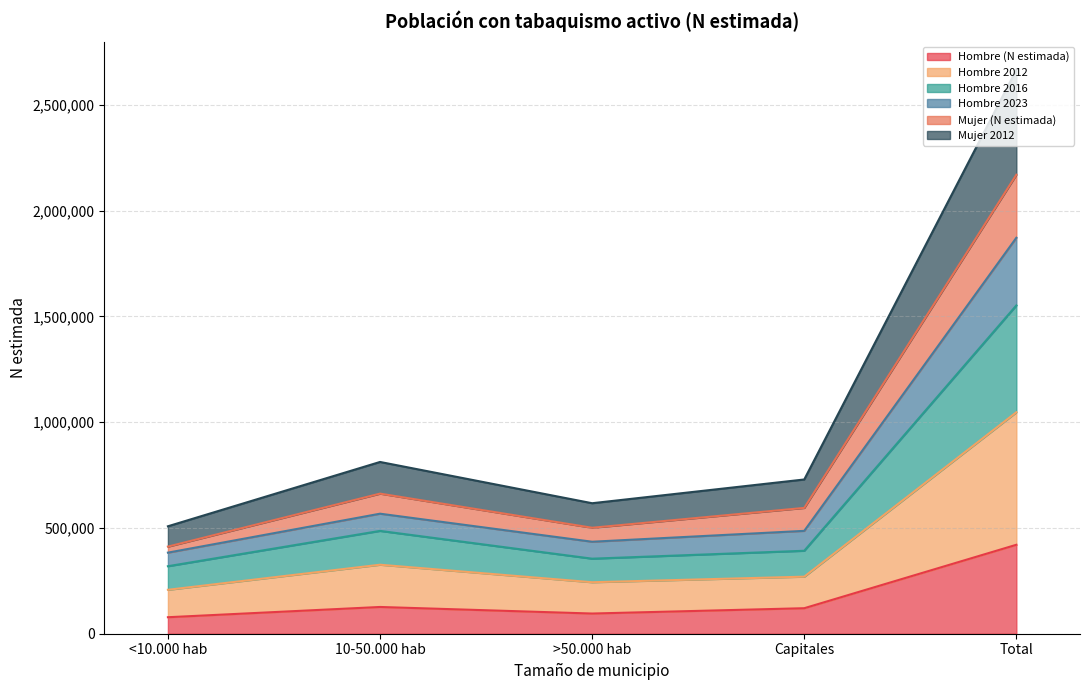

True or false: Hombre (N estimada) and Mujer (N estimada) intersect in this chart.

False